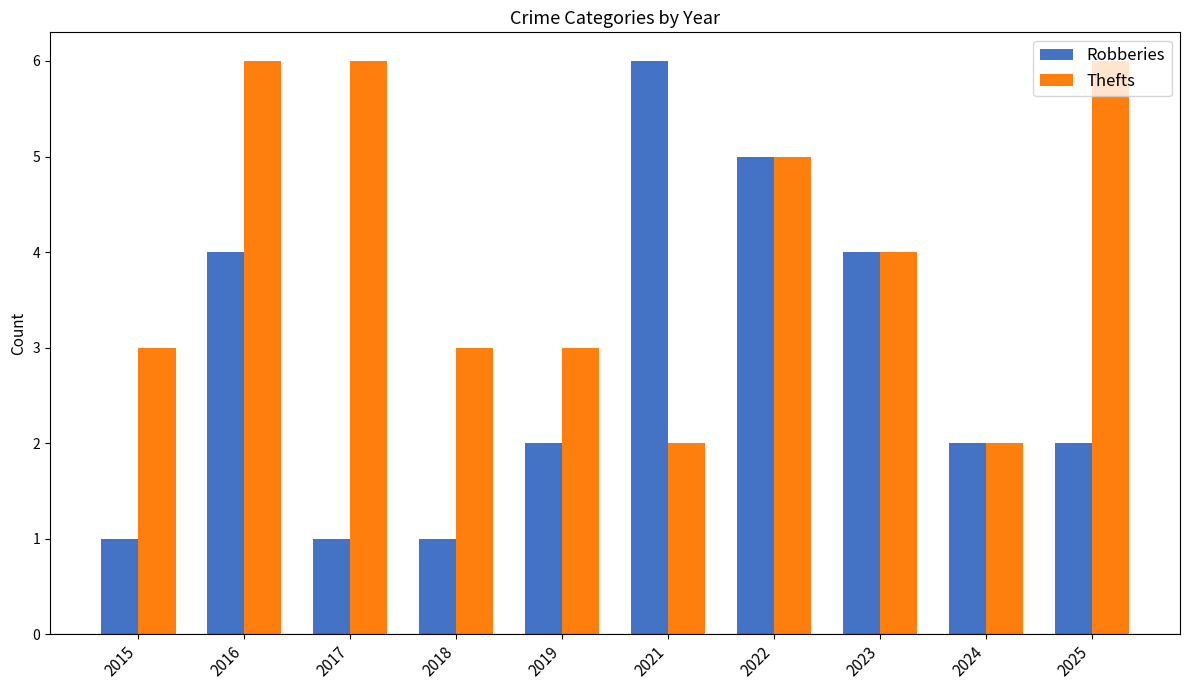

How many bars are there in total?

20